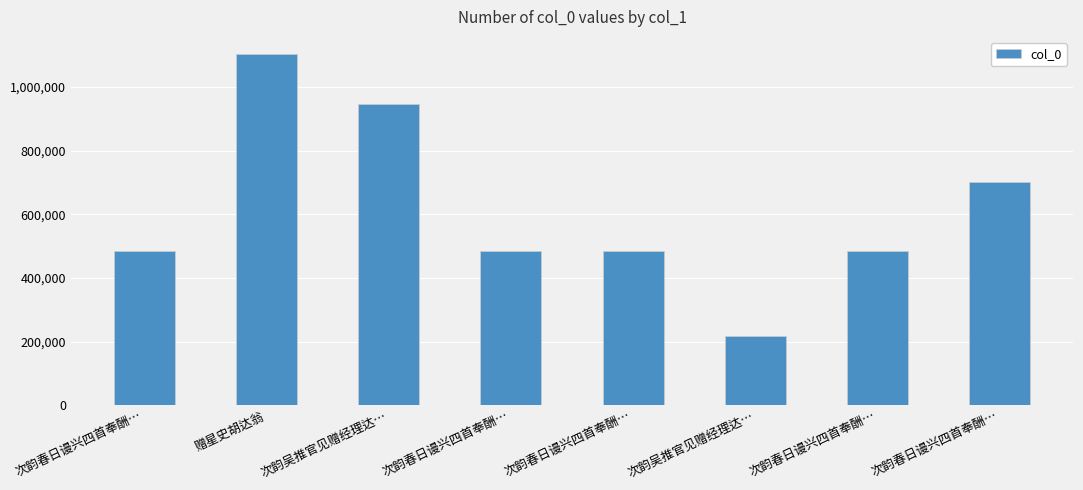

What is the minimum value shown in the chart?

218845